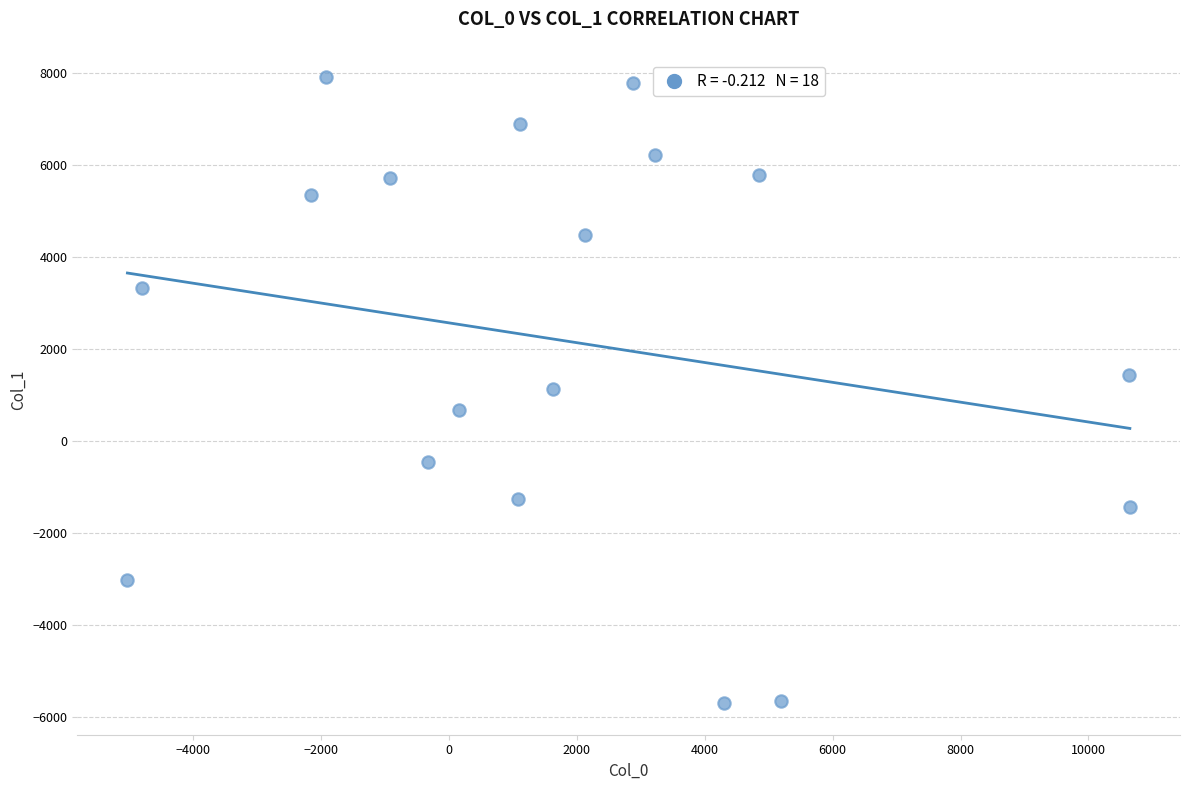

What is the range of X values (max minus min)?

15678.0